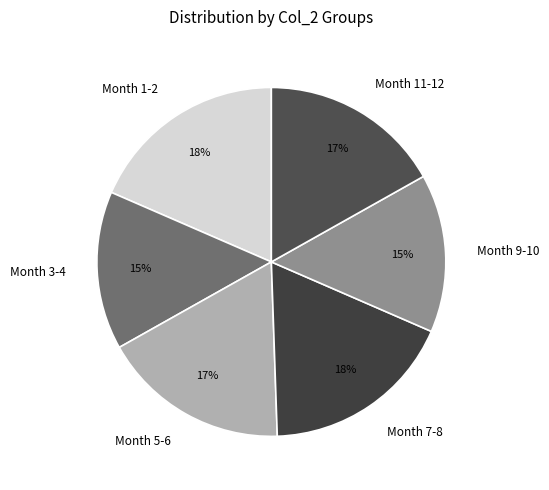

What is the ratio of the value at Month 11-12 to the value at Month 7-8?

0.9